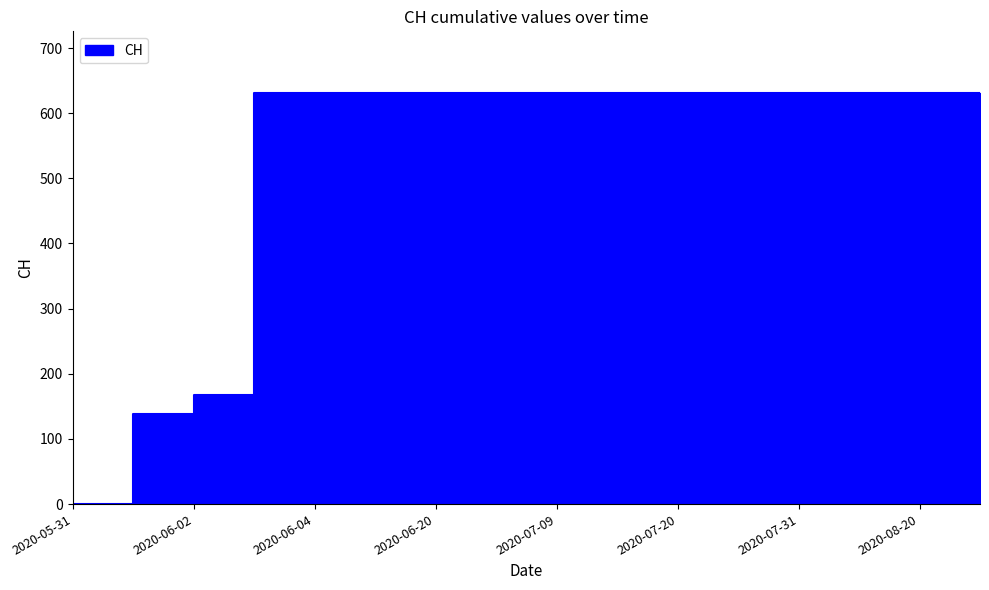

The value at 2020-06-03 is 934. True or false?

False